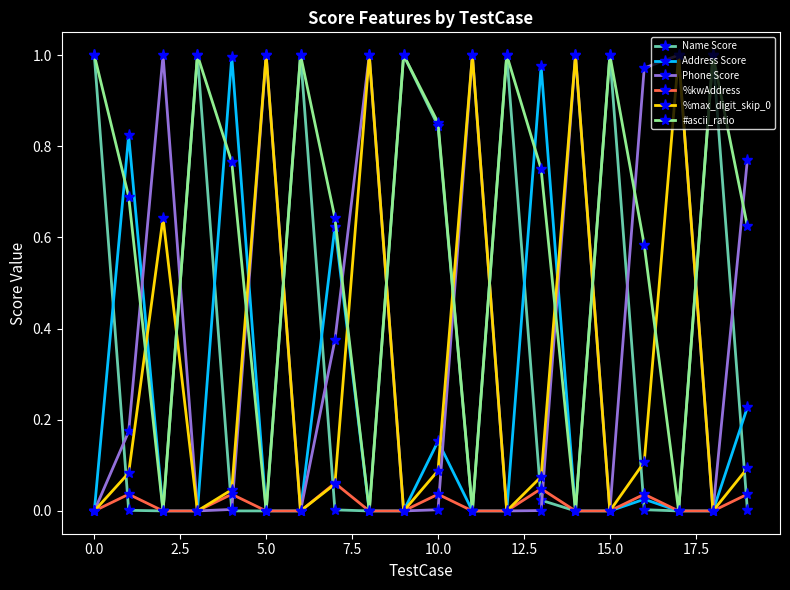

True or false: #ascii_ratio has more than 0 points higher than both neighbors.

True